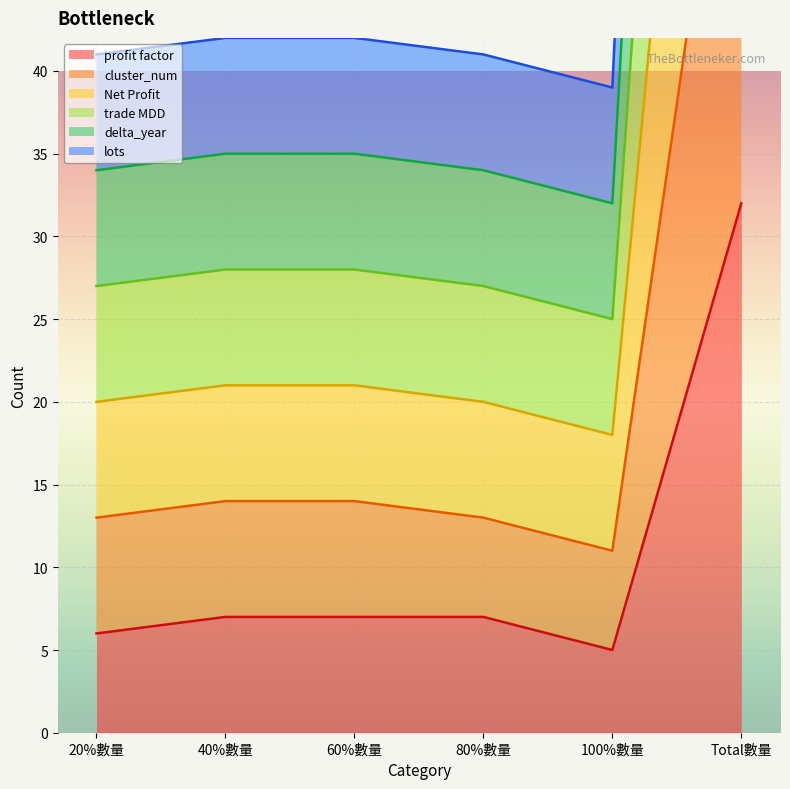

Which label corresponds to the smallest value in the chart?

100%數量